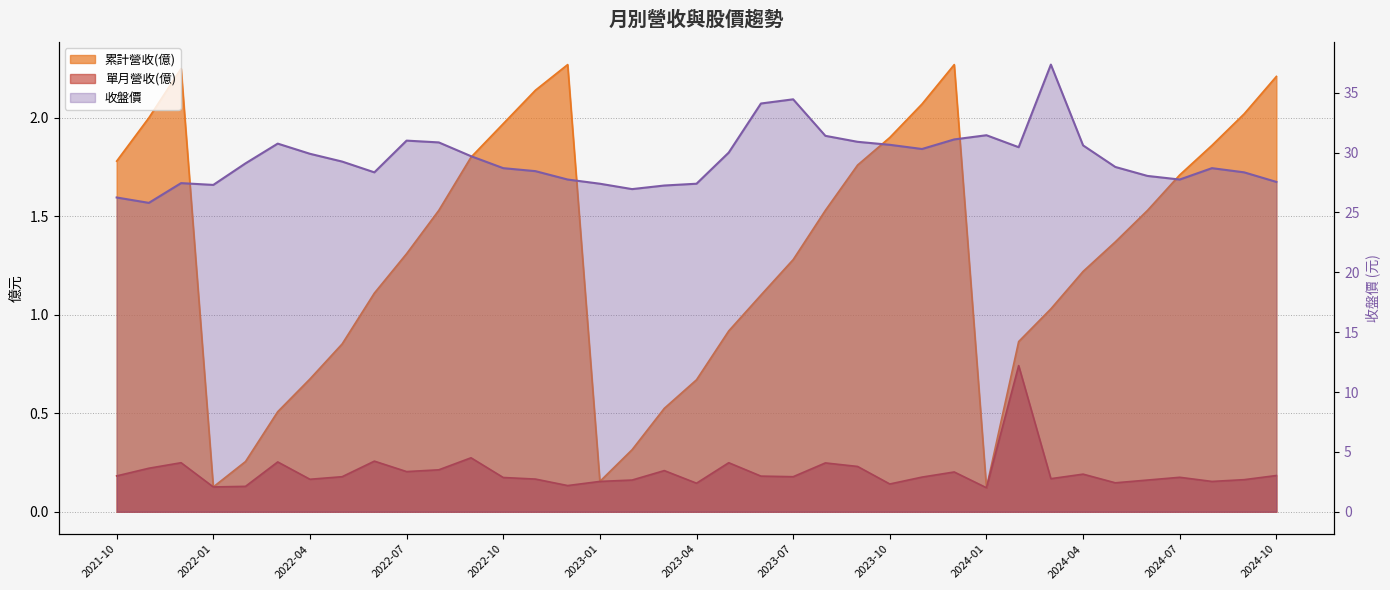

What is the value of the 收盤價 point at the 25th from the left?

30.6